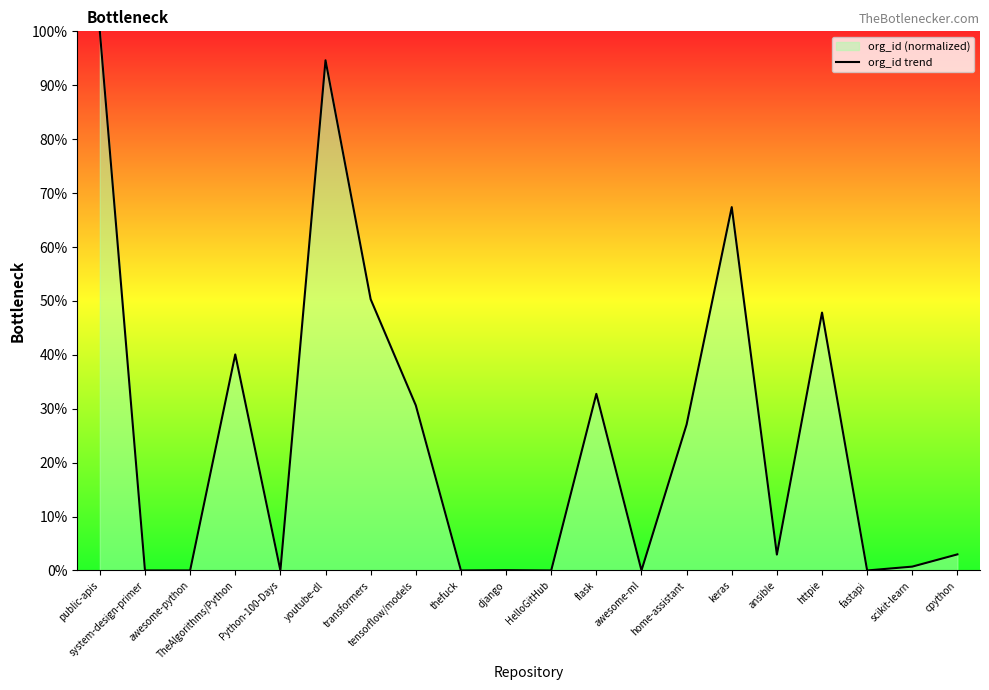

What is the change in value from fastapi to scikit-learn?

+0.7